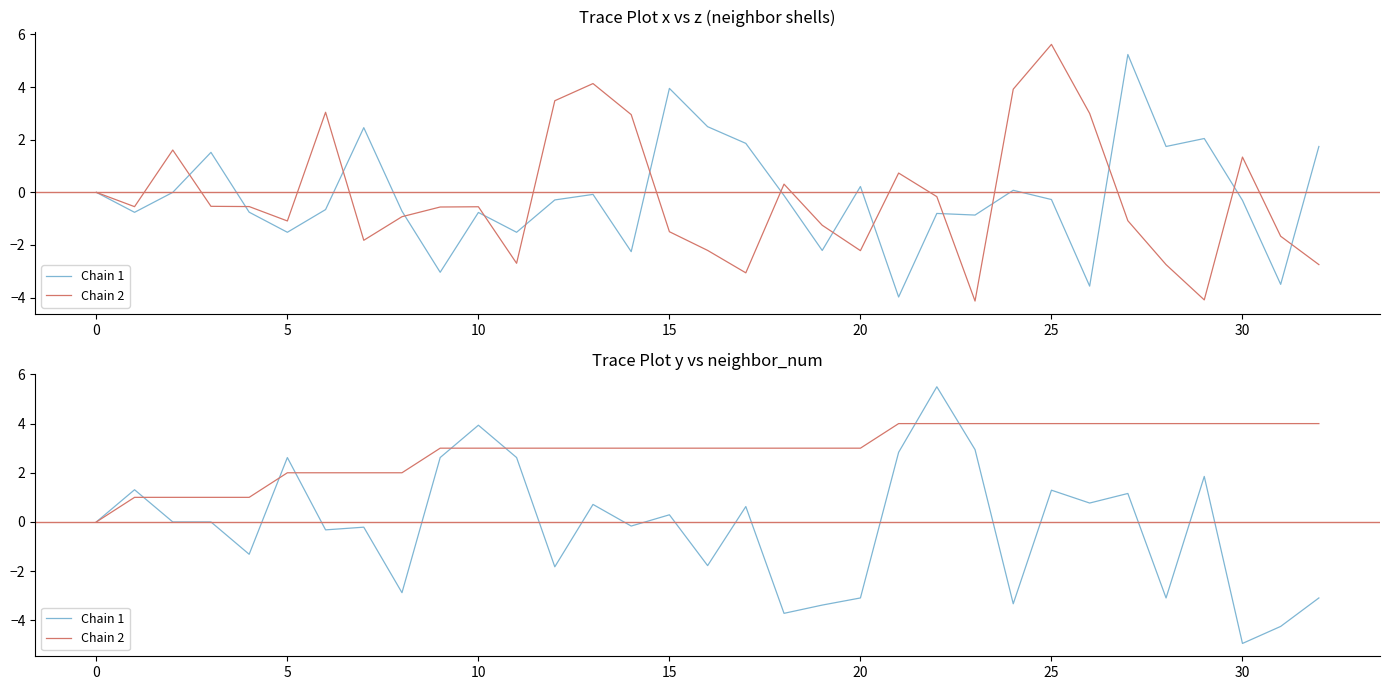

What are all the series names shown in the legend?

Chain 1, Chain 2